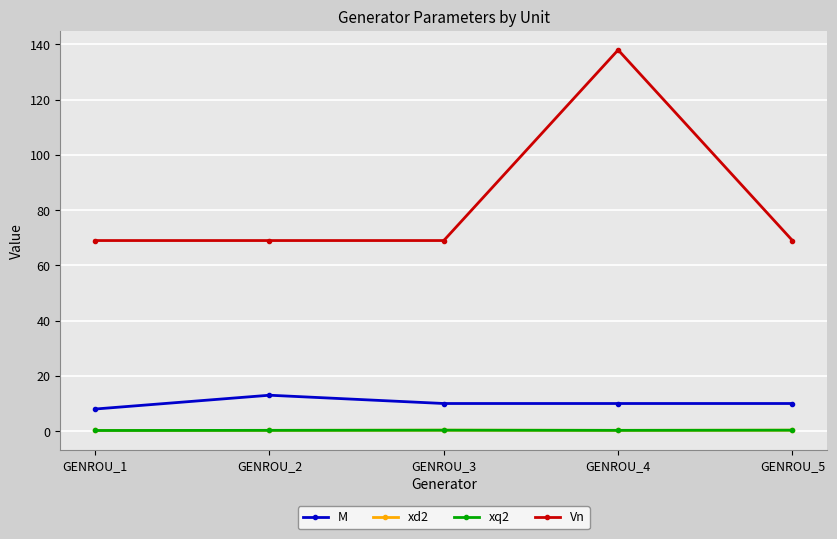

What is the highest value of the xq2 series?

0.3